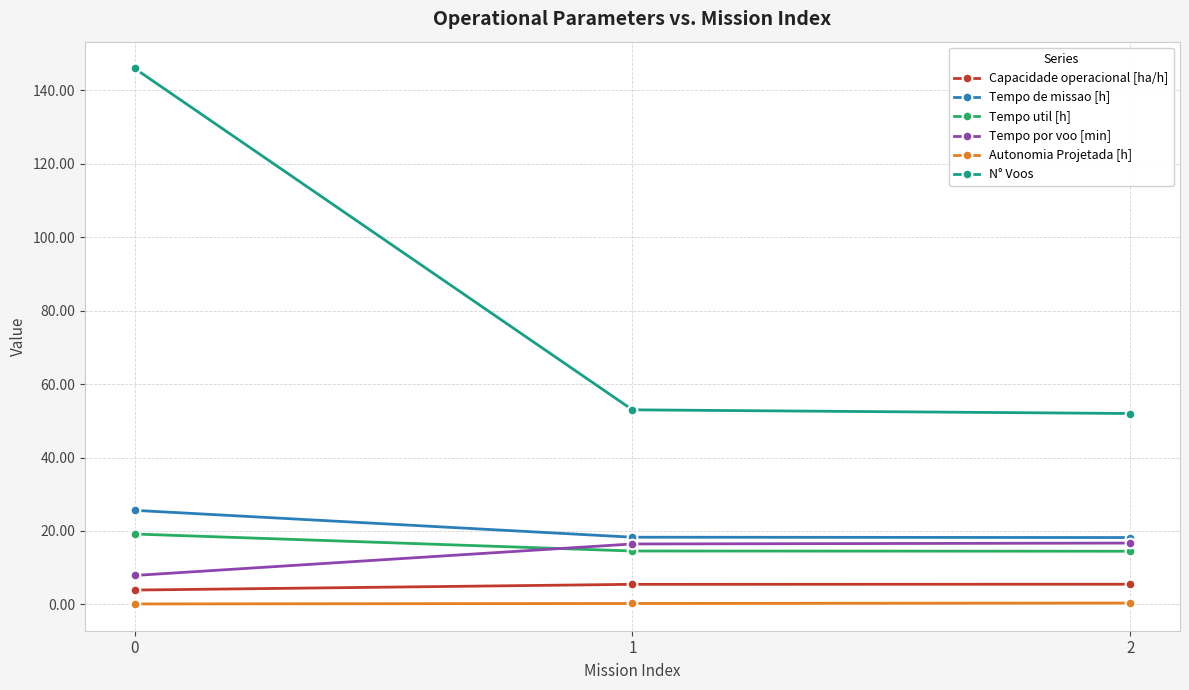

Does the chart display data point markers on the line(s)?

Yes